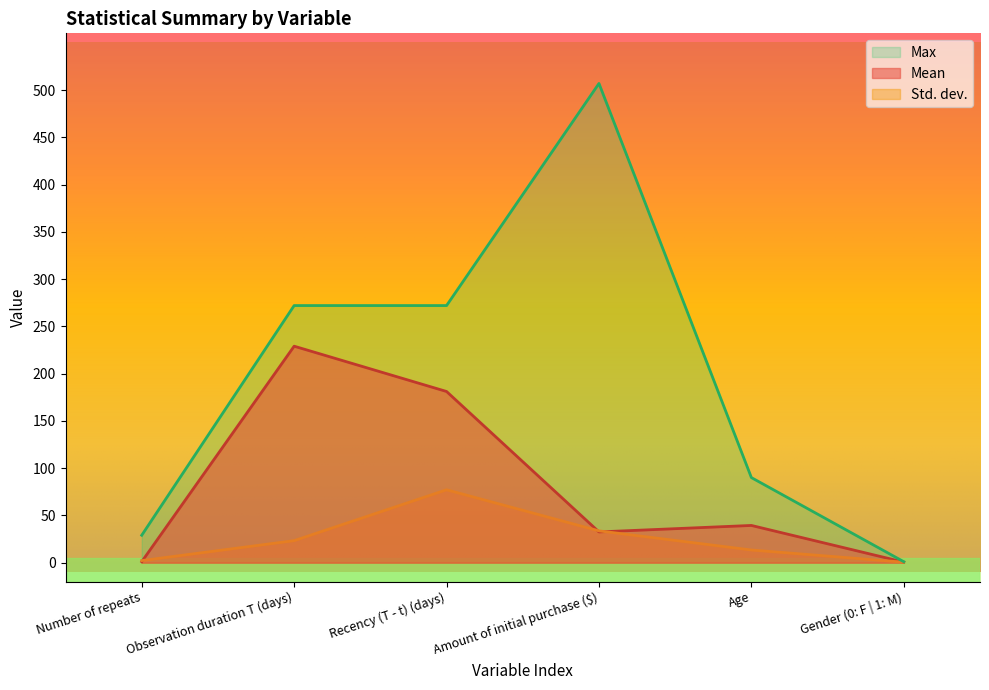

Is it true that Max equals 1.5 at Gender (0: F | 1: M)?

False